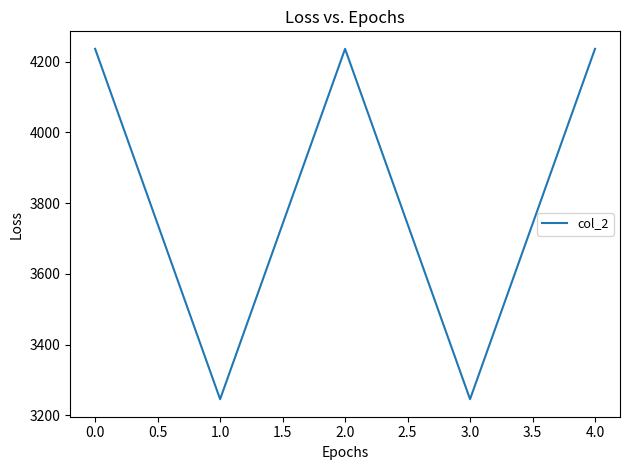

At which category does the data reach its first local peak?

2.0